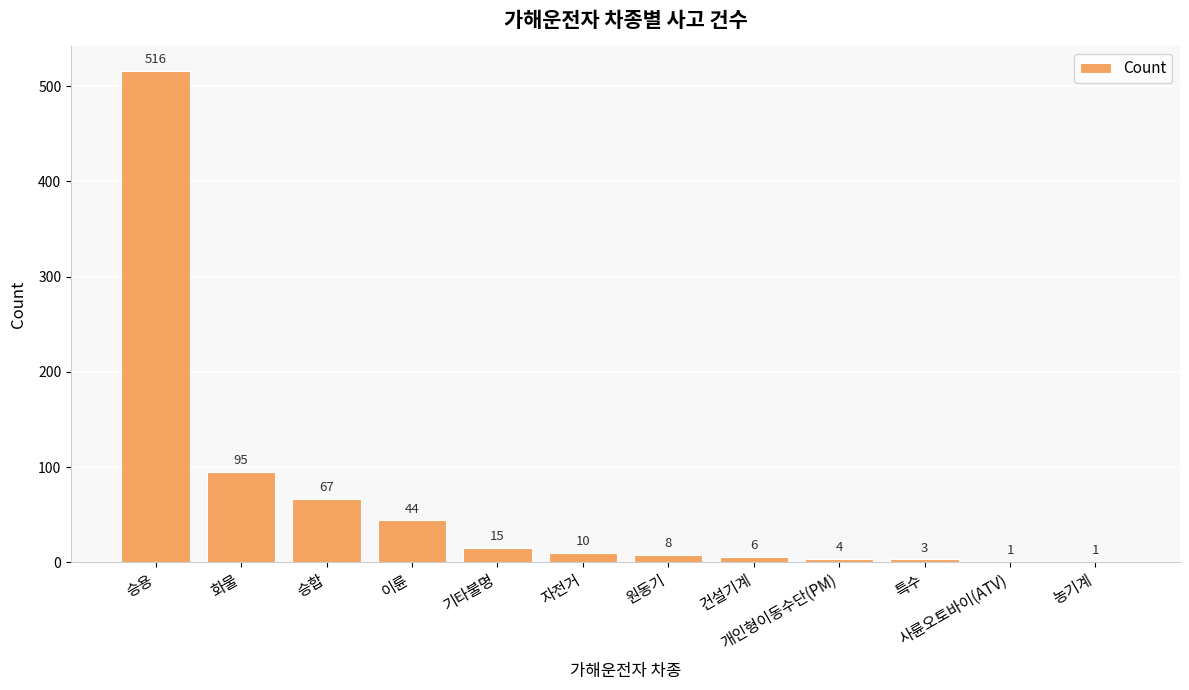

The value at 기타불명 is 15. True or false?

True